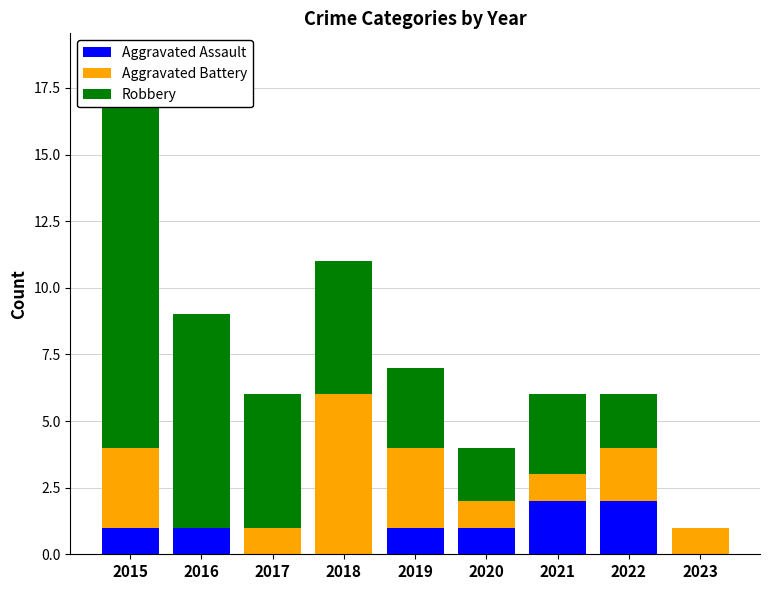

List the series in order of their overall mean, lowest first.

Aggravated Assault, Aggravated Battery, Robbery